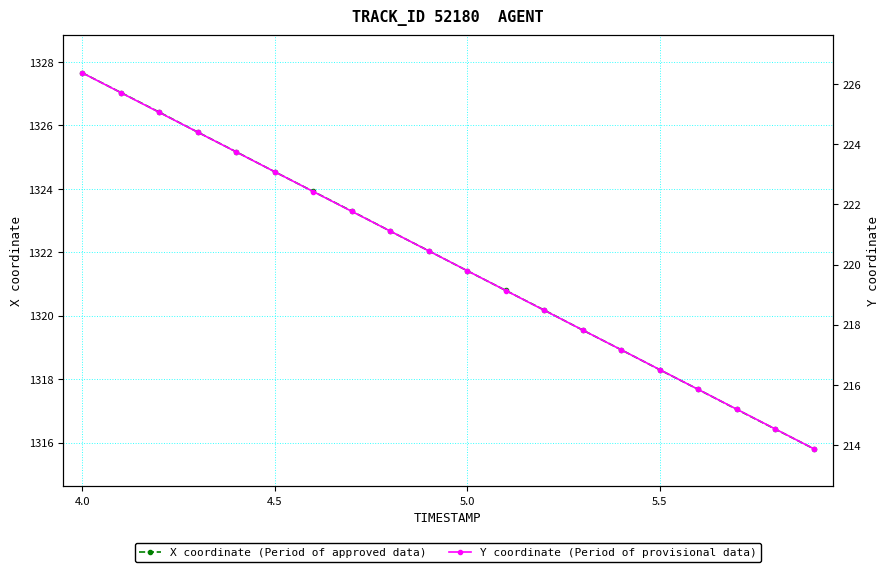

What is the minimum value for X coordinate (Period of approved data)?

1315.8